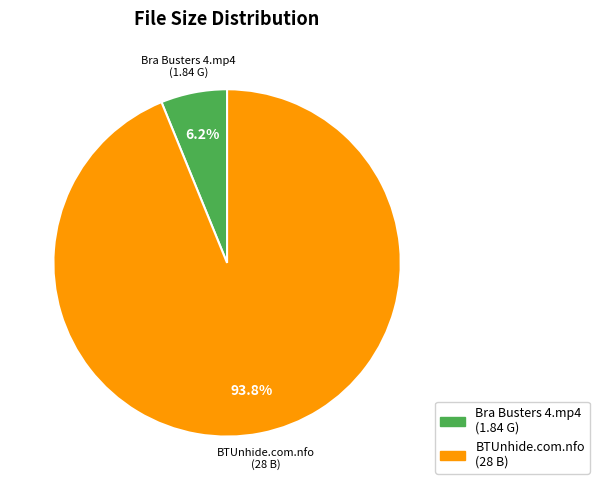

To the nearest percent, what is the difference between the largest and smallest slice percentages?

88%